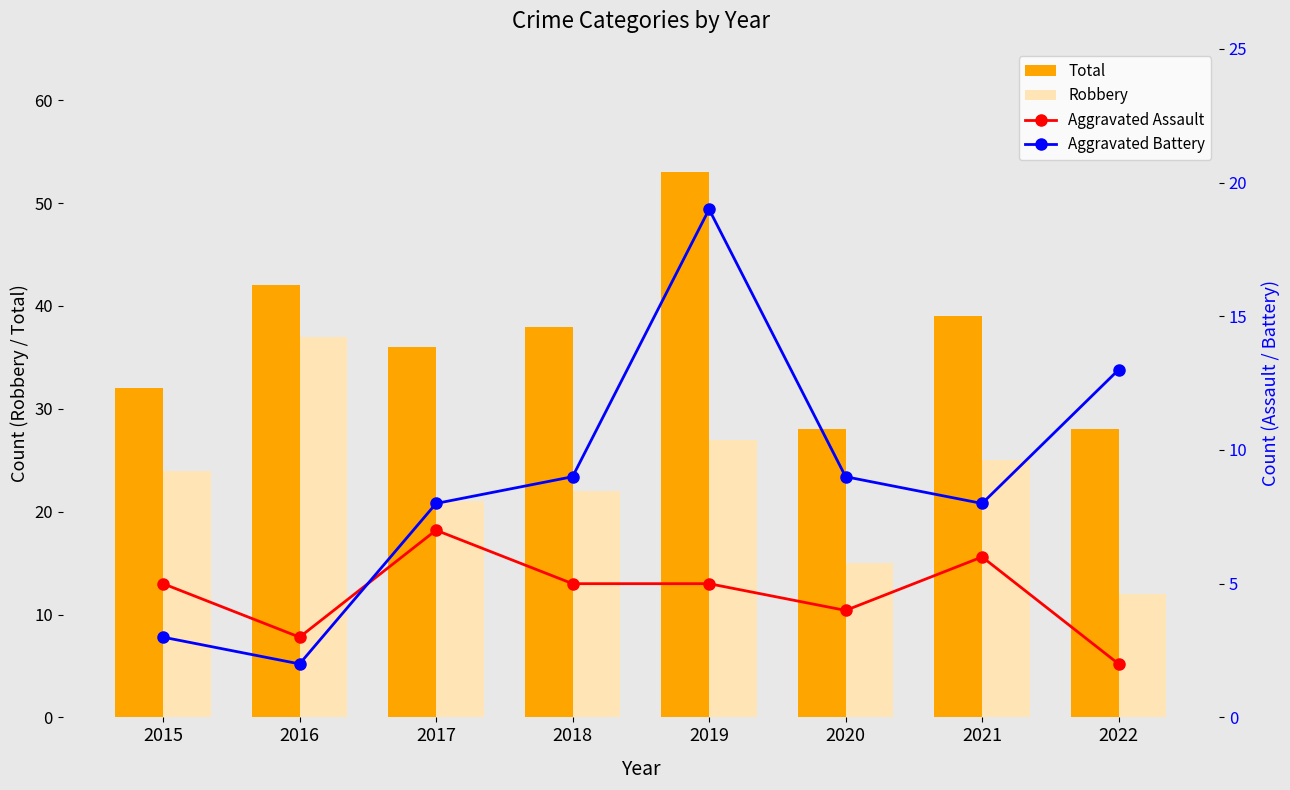

At how many categories does at least one series exceed 52?

1